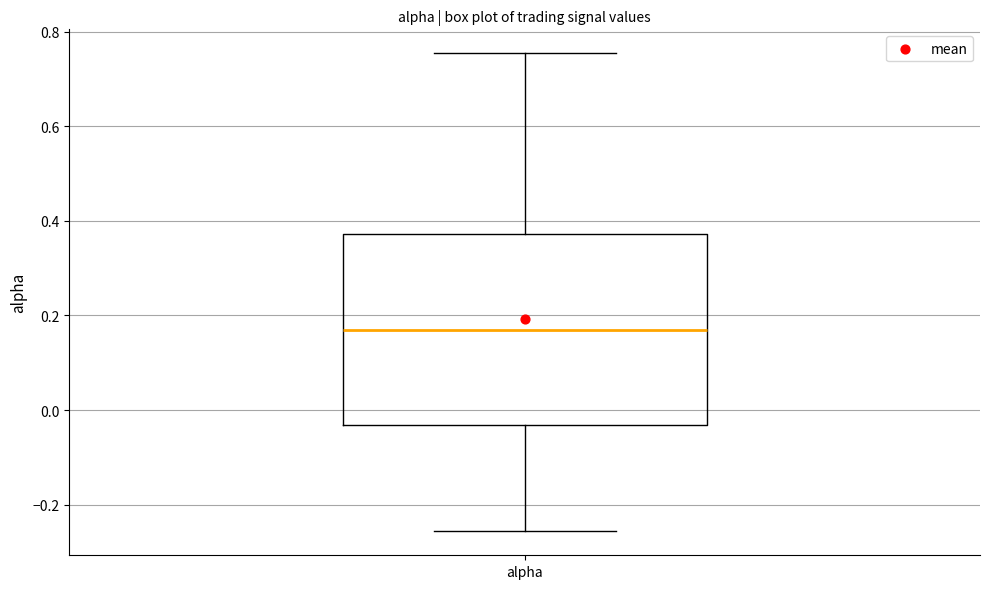

Transcribe this box plot: give where the median line is, the range the box spans, and where the two whiskers end, as read against the y-axis. The values are not printed on the chart, so give them approximately, as read against the axis.

median 0.16, box -0.04 to 0.38, whiskers -0.26 to 0.76